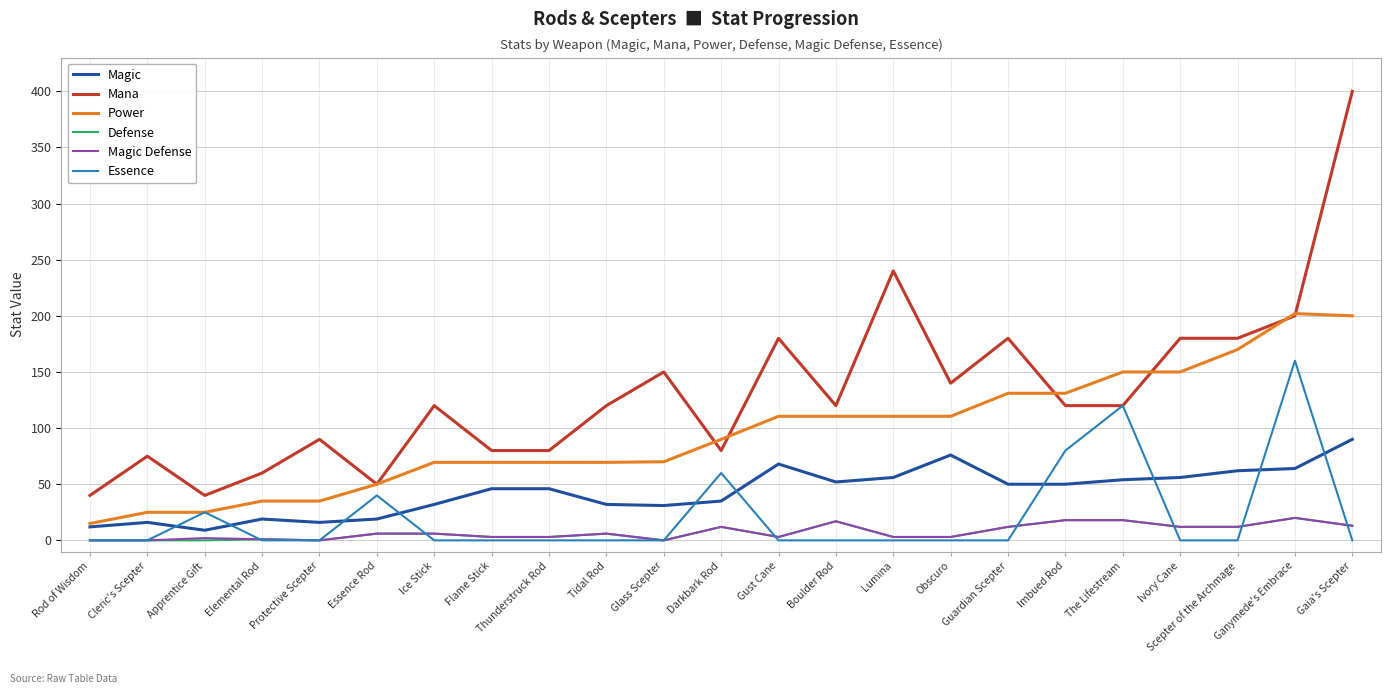

True or false: Magic Defense and Essence intersect in this chart.

True